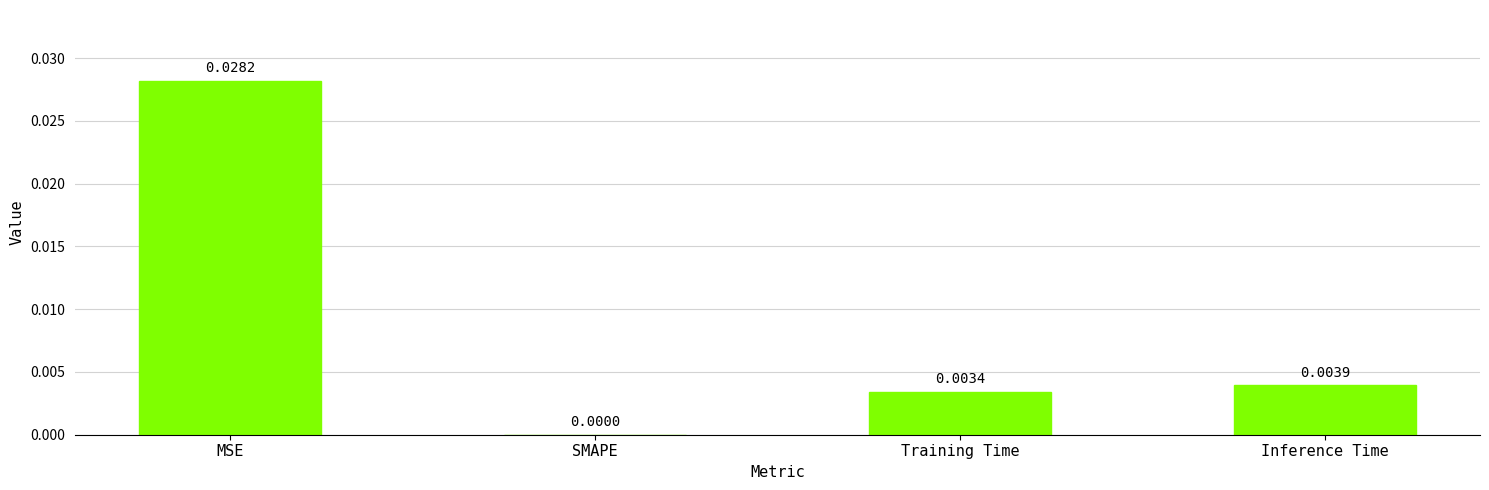

At which category does the chart reach its peak across all series?

MSE